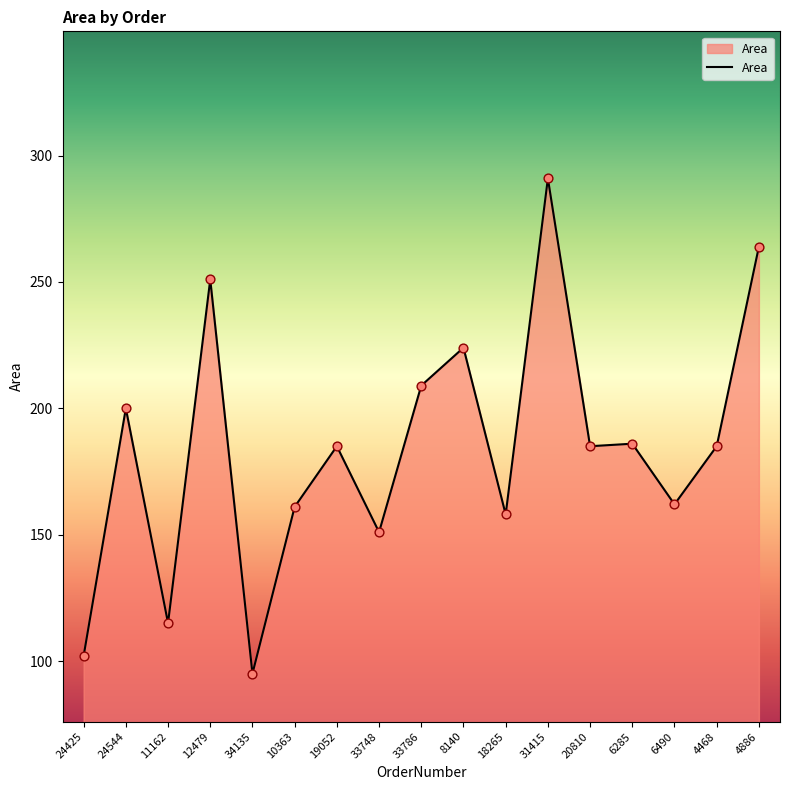

Which has a higher value, 24544 or 33748?

24544